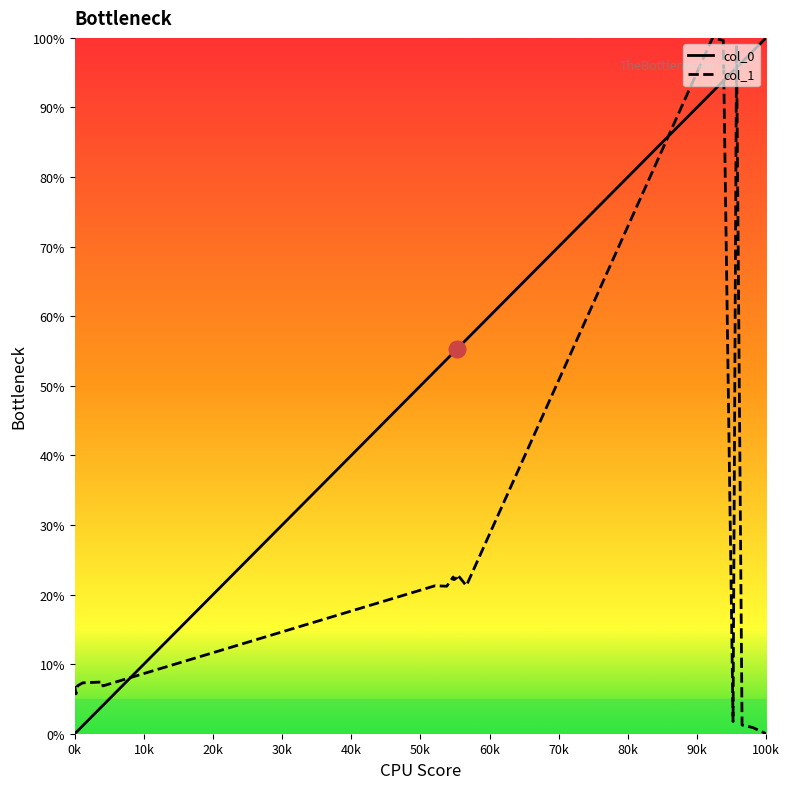

List the series in order of their overall mean, highest first.

col_0, col_1